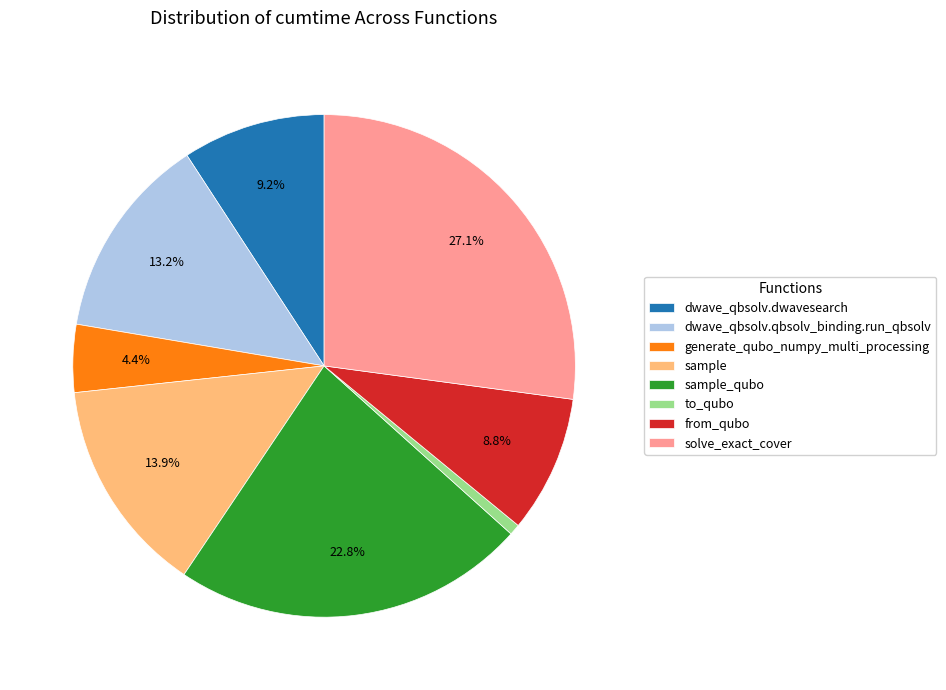

Which category has the biggest portion of the pie?

solve_exact_cover